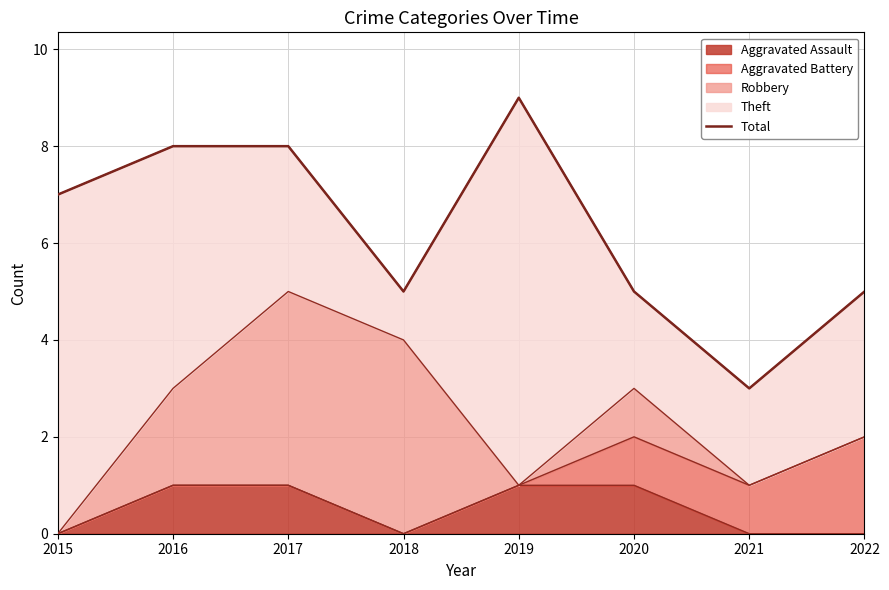

At which label is the value closest to 6?

2015